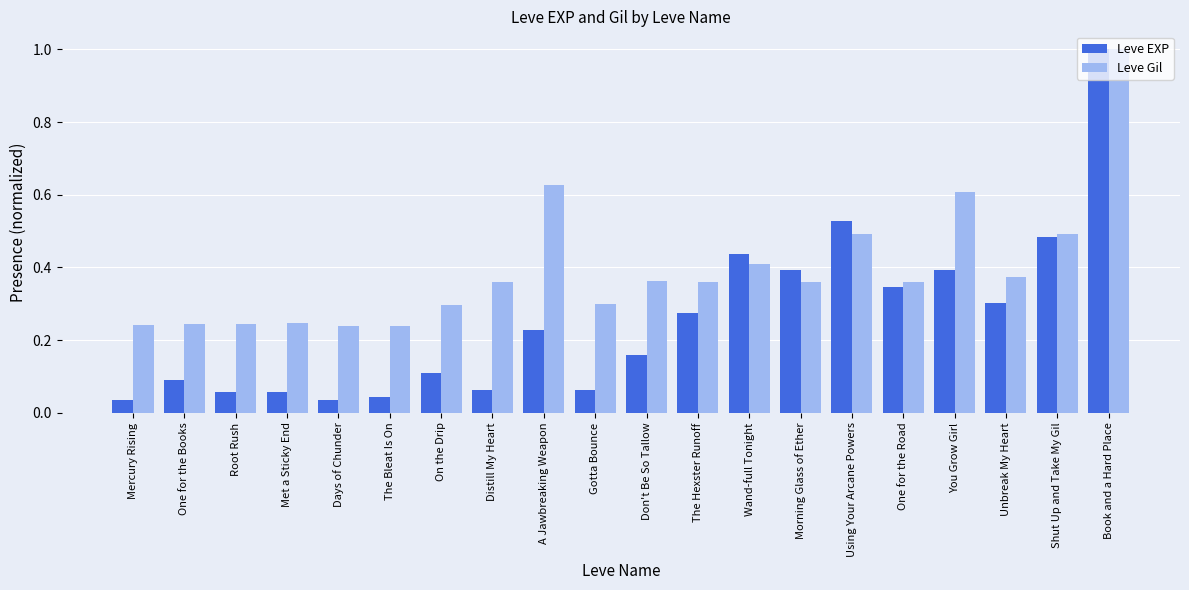

How many categories are shown in the chart?

20